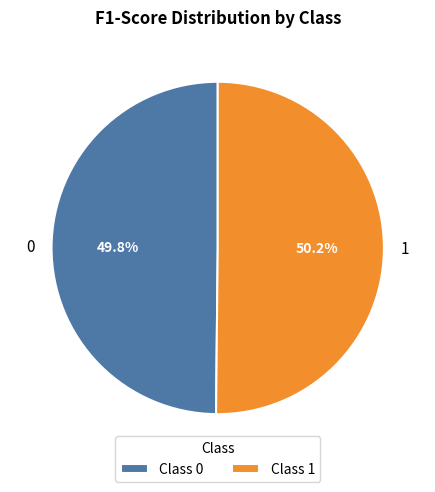

To the nearest percent, what percentage of the pie is 1?

50%